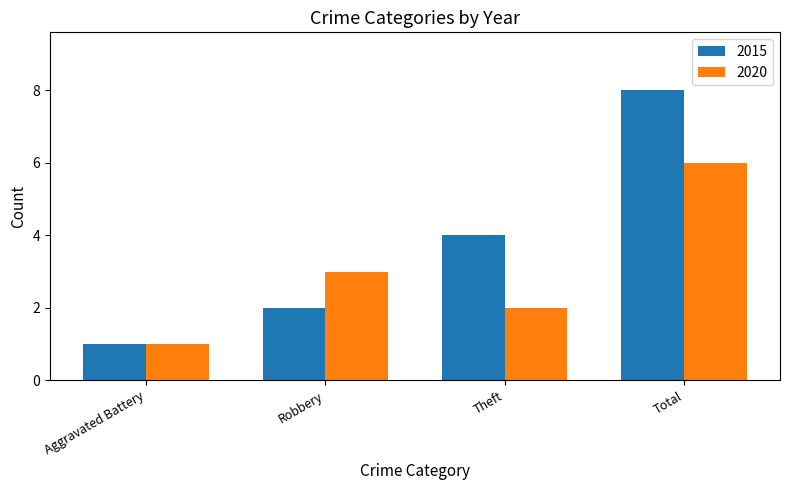

How many groups of bars are there?

4